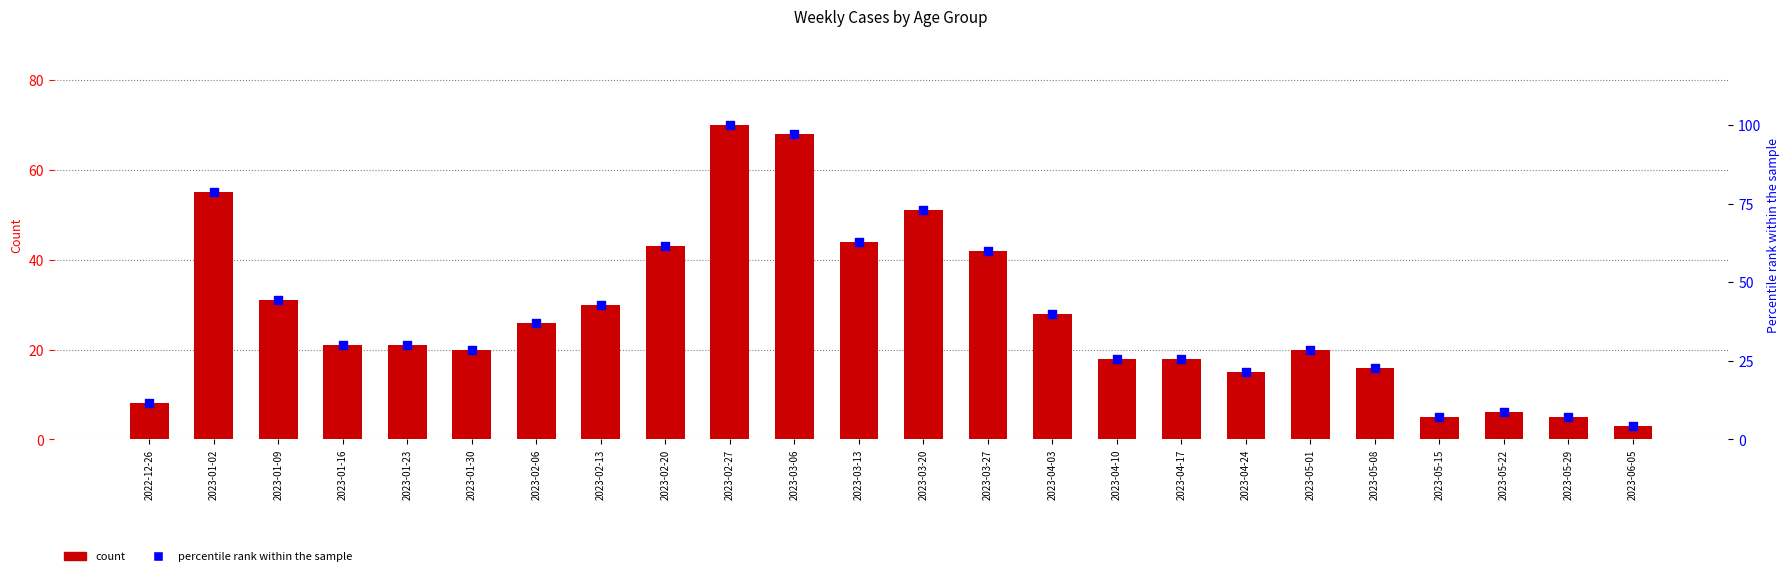

Which series reaches the maximum Y coordinate?

percentile rank within the sample